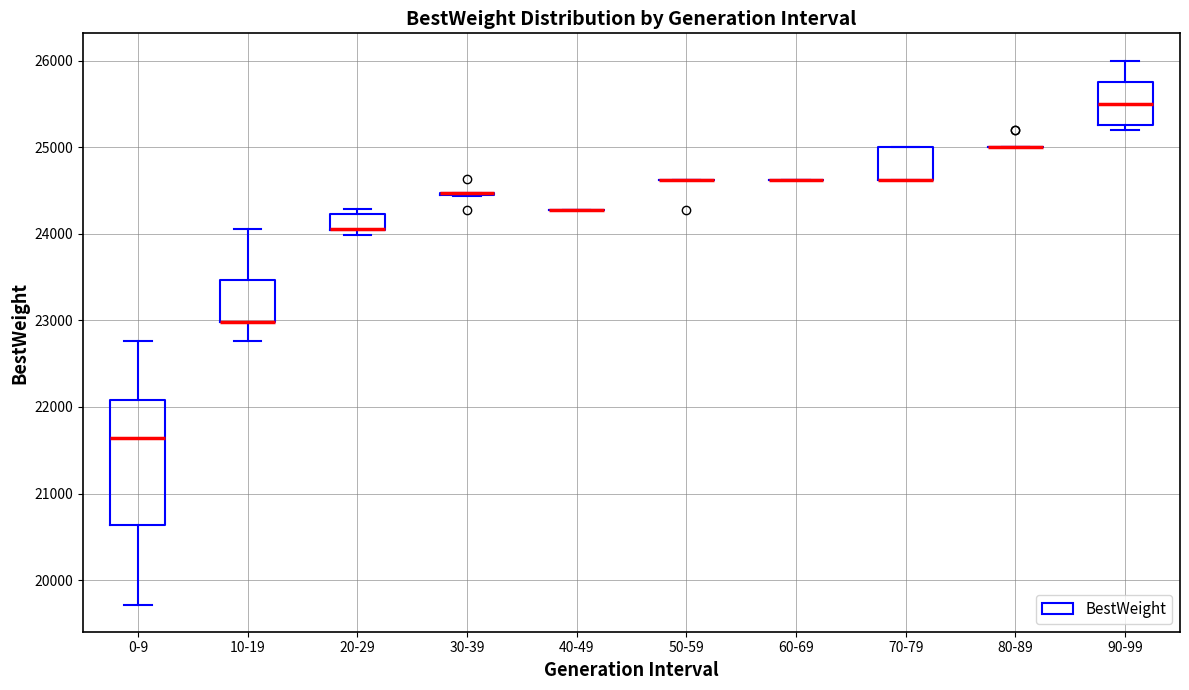

Reading left to right, read every box against the y-axis: the position of its median line, the range the box covers, and the ends of its whiskers. The values are not printed on the chart, so give them approximately, as read against the axis.

0-9: median 21600, box 20600 to 22100, whiskers 19700 to 22800
10-19: median 23000 (drawn on the box's lower edge), box 23000 to 23500, whiskers 22800 to 24100
20-29: median 24000 (drawn on the box's lower edge), box 24000 to 24200, whiskers 24000 (just below the box's lower edge) to 24300
30-39: box collapsed to a line at 24500, whiskers 24400 to 24500
40-49: box collapsed to a line at 24300, whiskers 24300 to 24300
50-59: box collapsed to a line at 24600, whiskers 24600 to 24600
60-69: box collapsed to a line at 24600, whiskers 24600 to 24600
70-79: median 24600 (drawn on the box's lower edge), box 24600 to 25000, whiskers 24600 to 25000
80-89: box collapsed to a line at 25000, whiskers 25000 to 25000
90-99: median 25500, box 25300 to 25800, whiskers 25200 to 26000